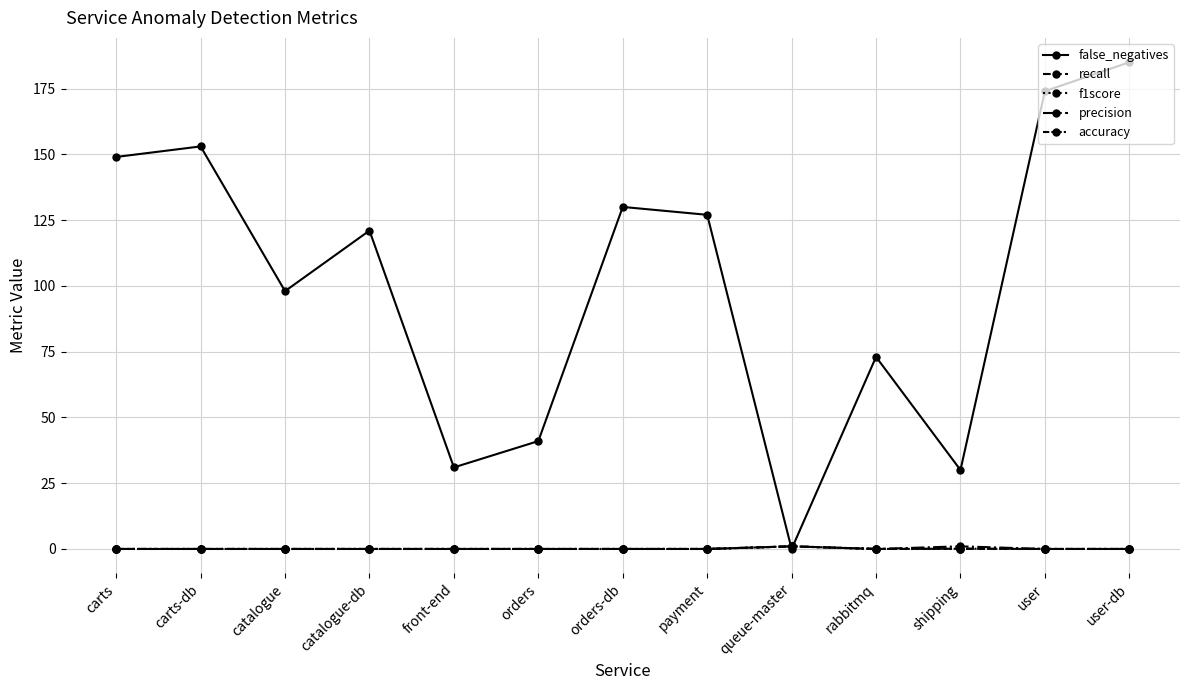

Is this an area chart (filled region under the line)?

No